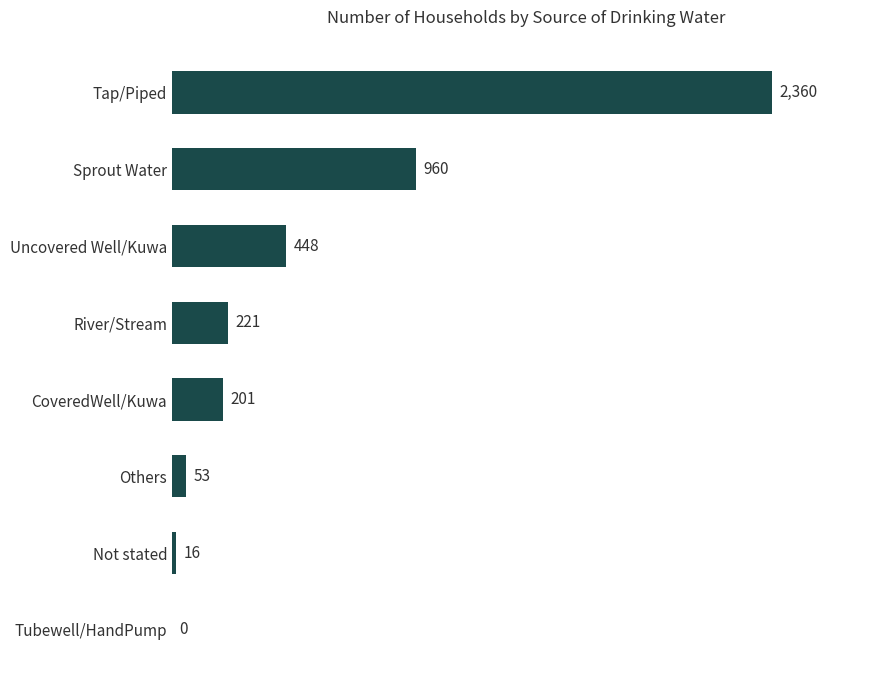

At which label is the value closest to 1180?

Sprout Water